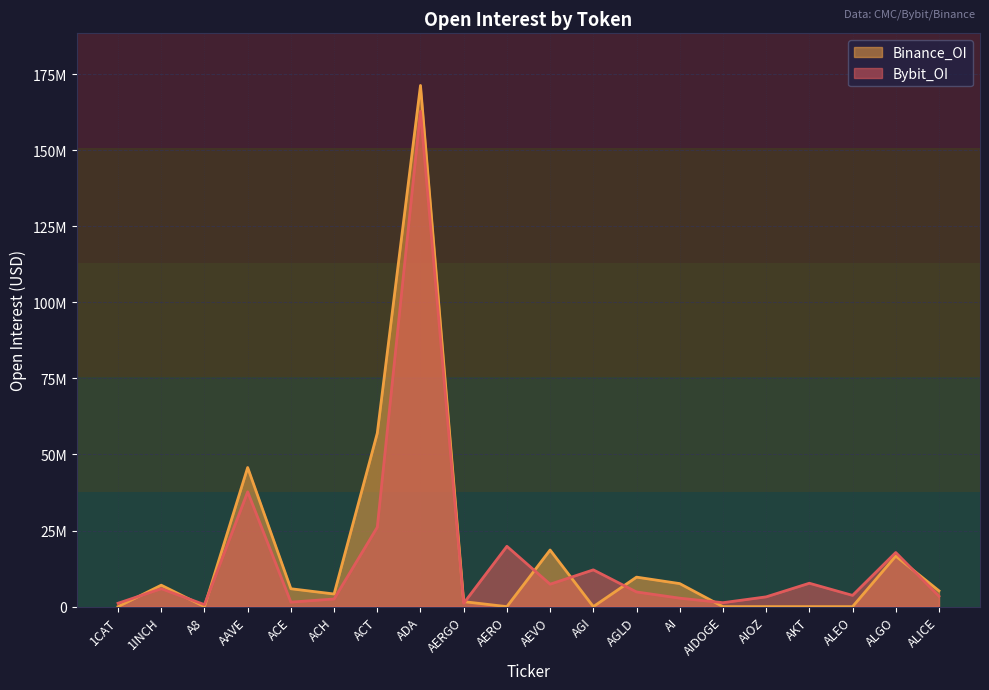

How many lines are shown in the chart?

2